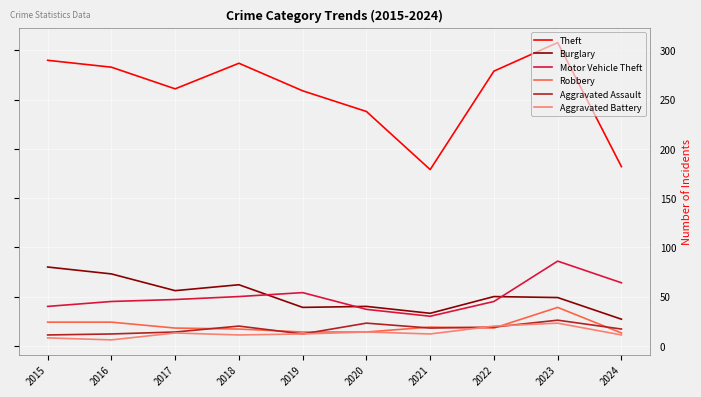

True or false: Robbery has a value of 54 at 2023.

False